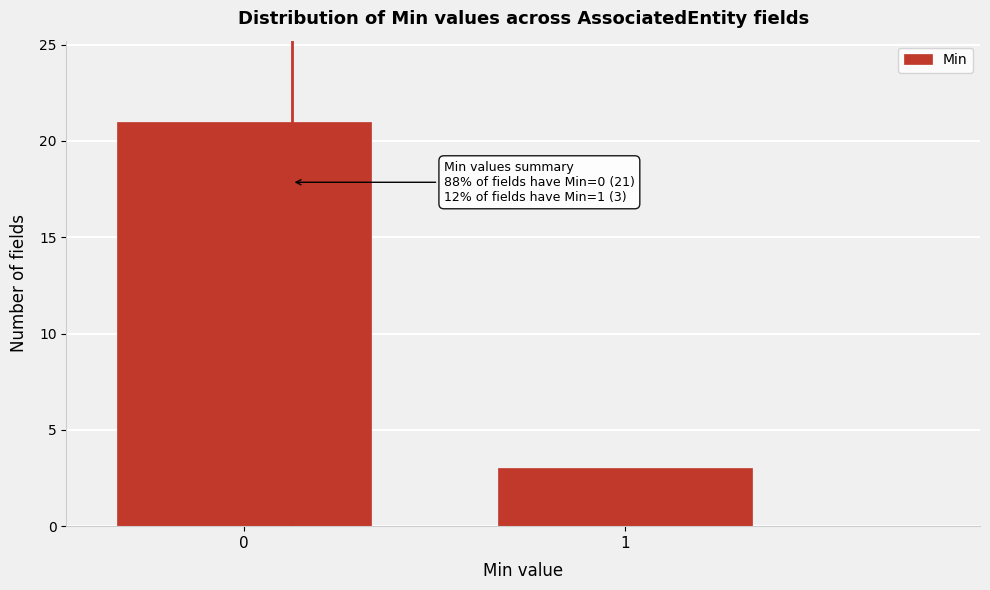

Reading left to right, what are all the values shown in this chart?

0=21	1=3